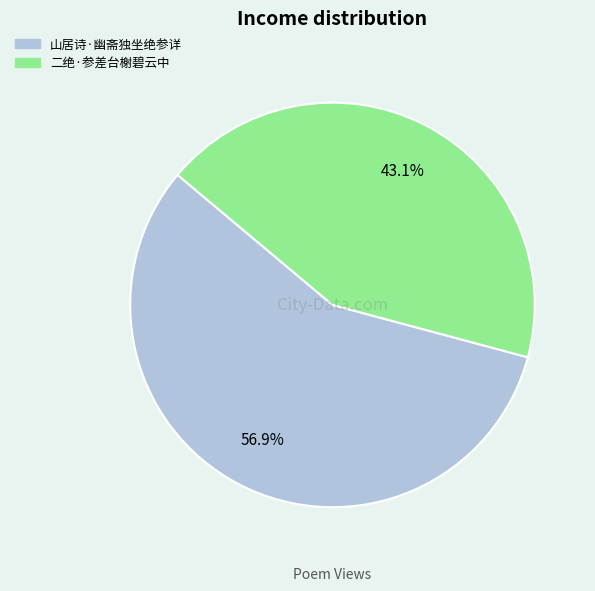

To the nearest percent, what percentage of the pie is 山居诗·幽斋独坐绝参详?

57%